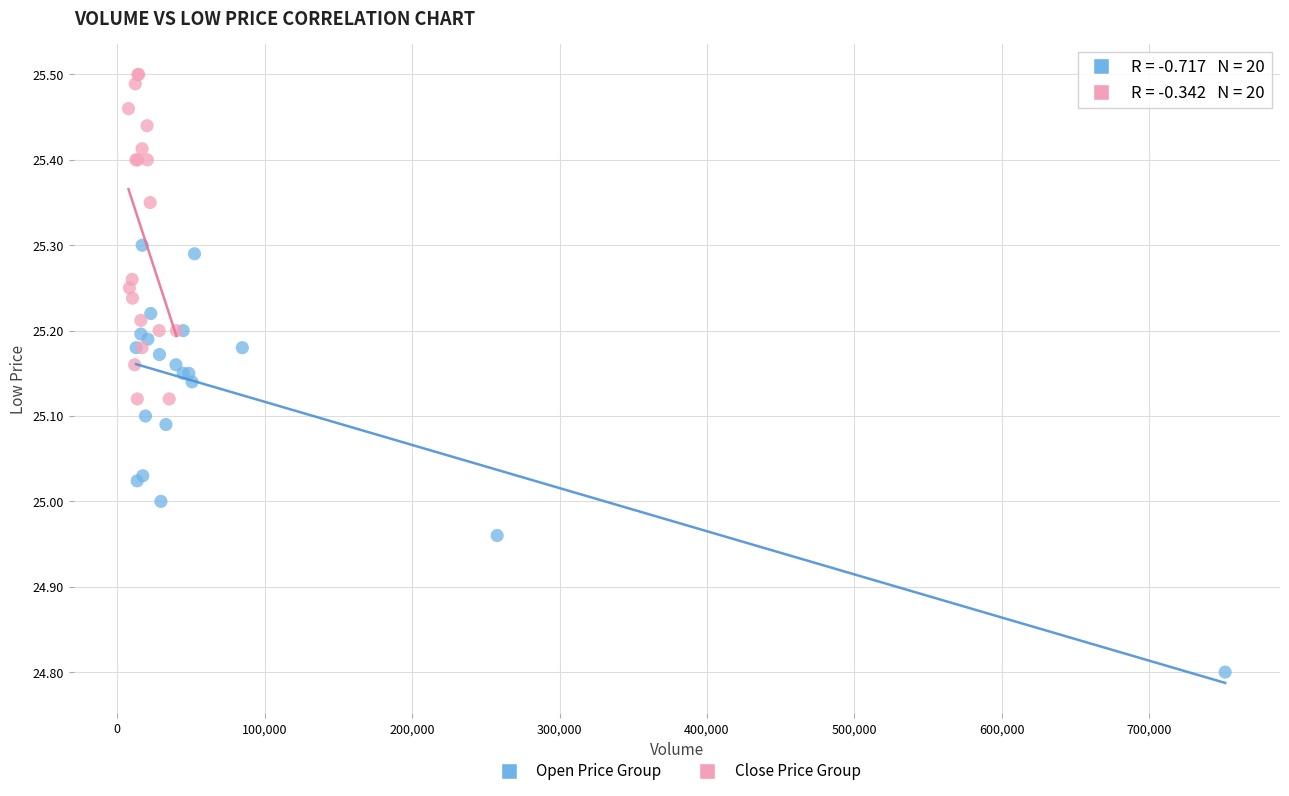

Which series reaches the minimum Y coordinate?

Open Price Group